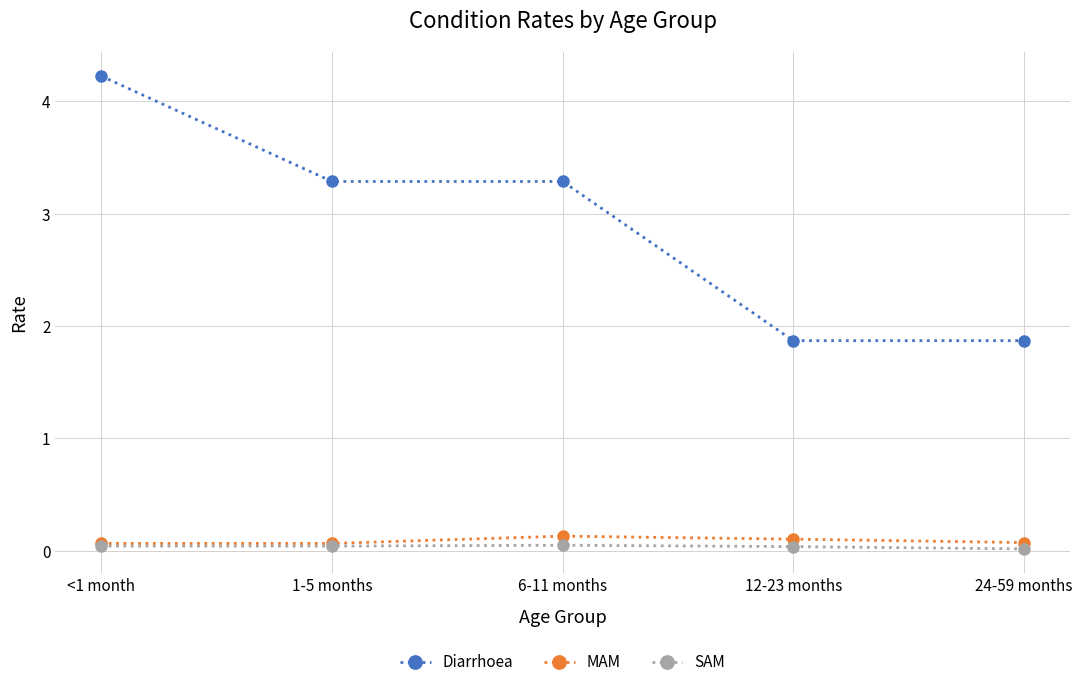

Which series changed the most between <1 month and 6-11 months?

Diarrhoea